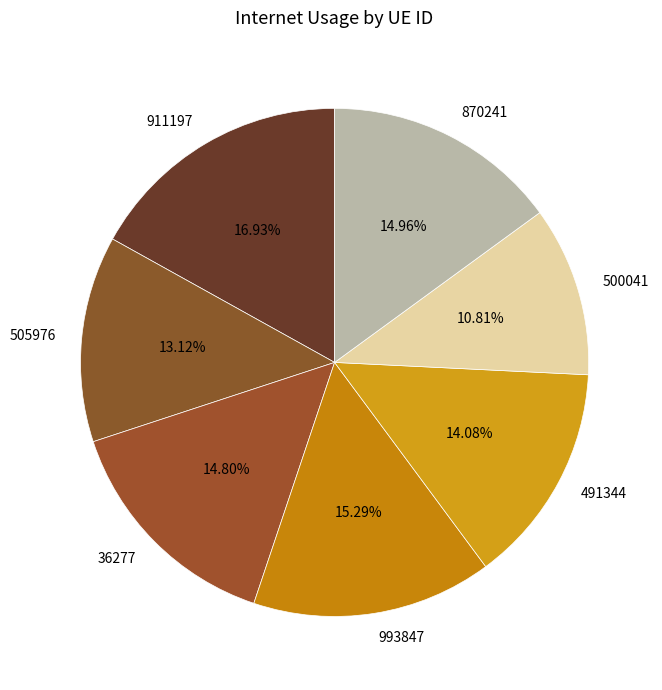

What percentage is the 993847 slice, to the nearest percent?

15%